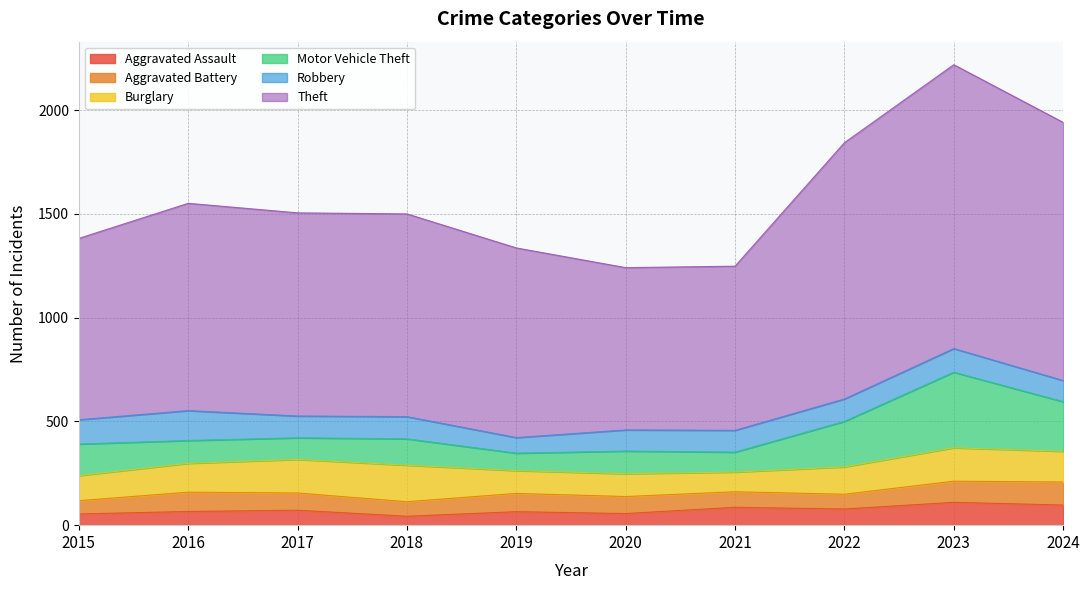

Where does the Burglary series first go above 139?

2017